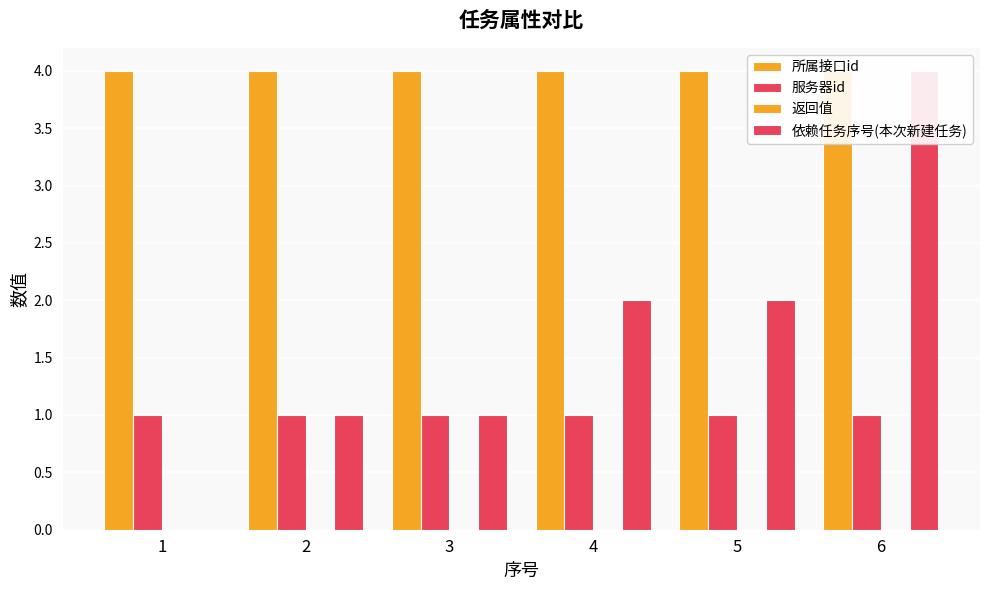

How many bars are there in total?

24